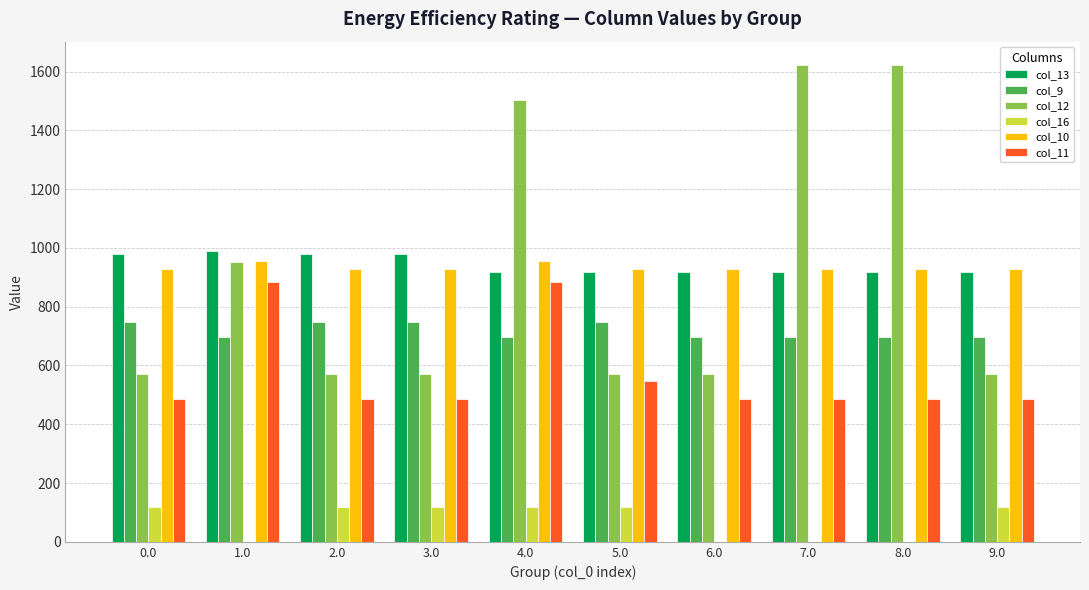

The col_12 series shows 888.9 at 9.0. True or false?

False